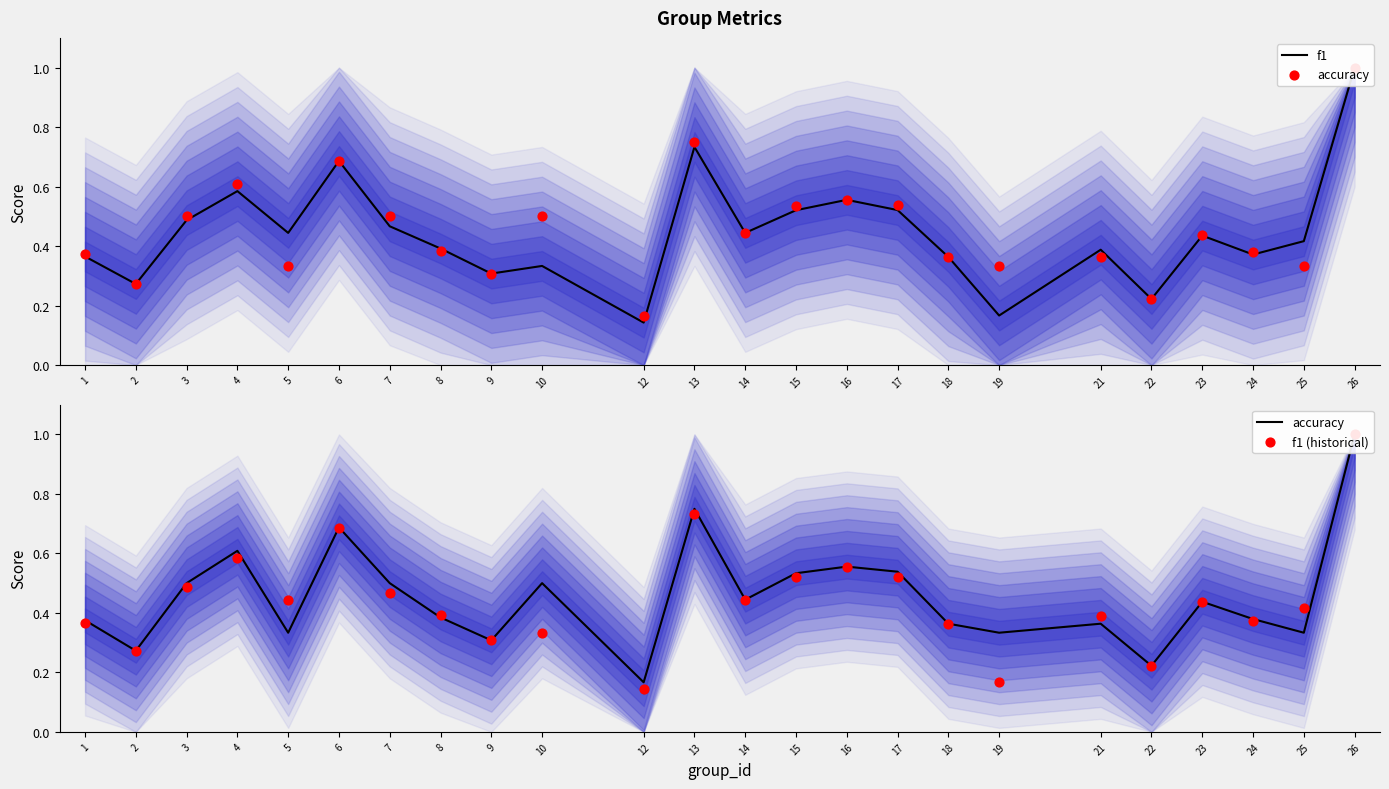

At how many categories does at least one series exceed 0?

24